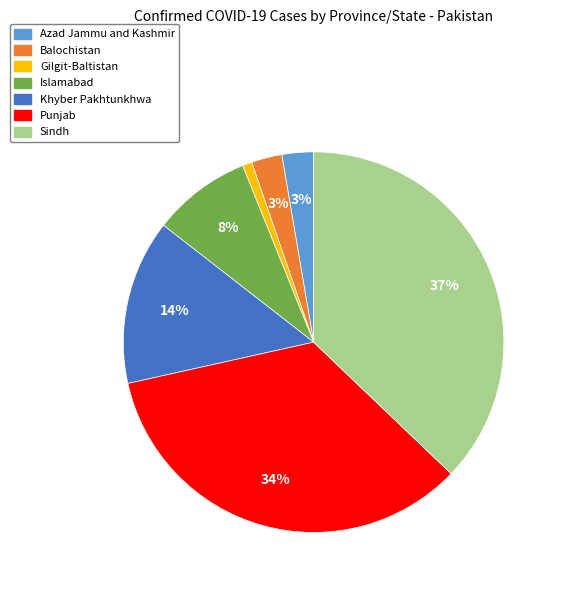

What is the smallest slice in the pie chart?

Gilgit-Baltistan